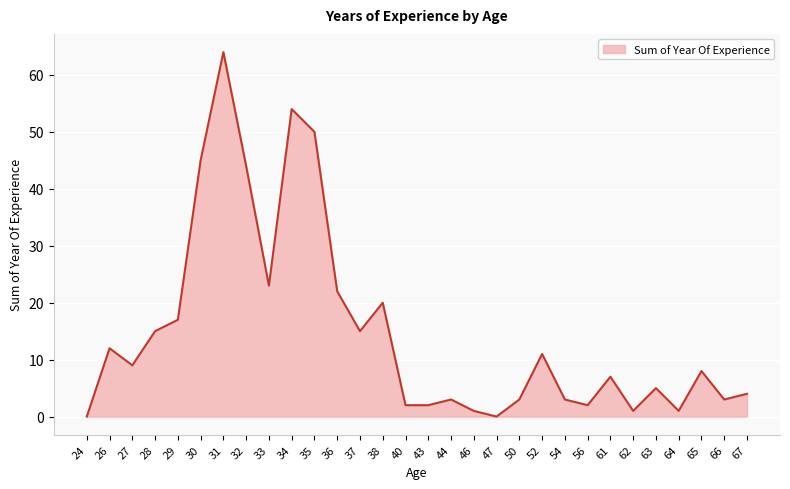

How many categories are shown in the chart?

30